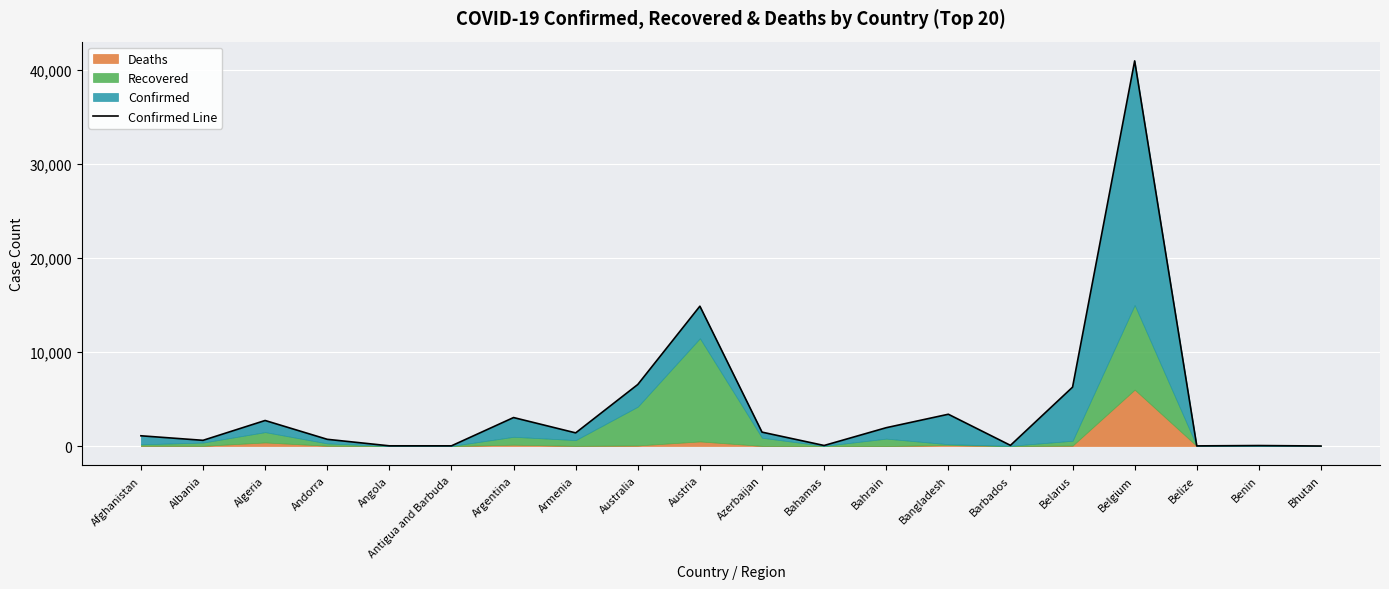

Reading left to right, list all the values displayed in this chart.

Afghanistan=1092	Albania=609	Algeria=2718	Andorra=717	Angola=24	Antigua and Barbuda=23	Argentina=3031	Armenia=1401	Australia=6547	Austria=14873	Azerbaijan=1480	Bahamas=60	Bahrain=1952	Bangladesh=3382	Barbados=75	Belarus=6264	Belgium=40956	Belize=18	Benin=54	Bhutan=6